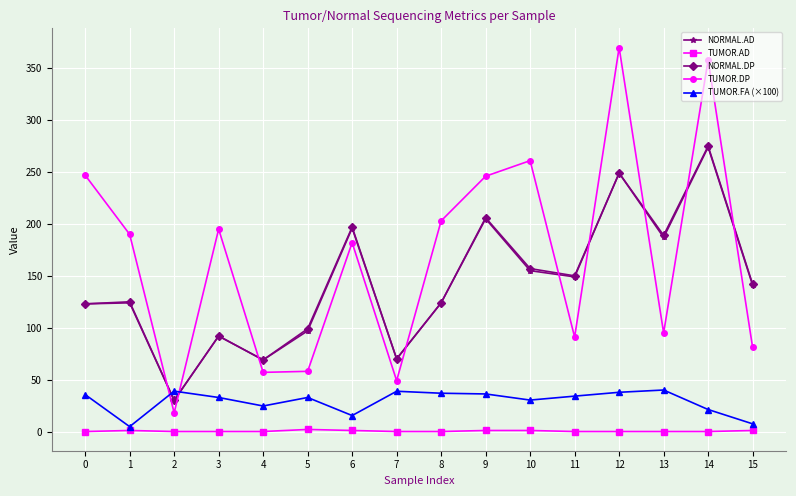

The value of TUMOR.DP at 11 is 91.0. True or false?

True